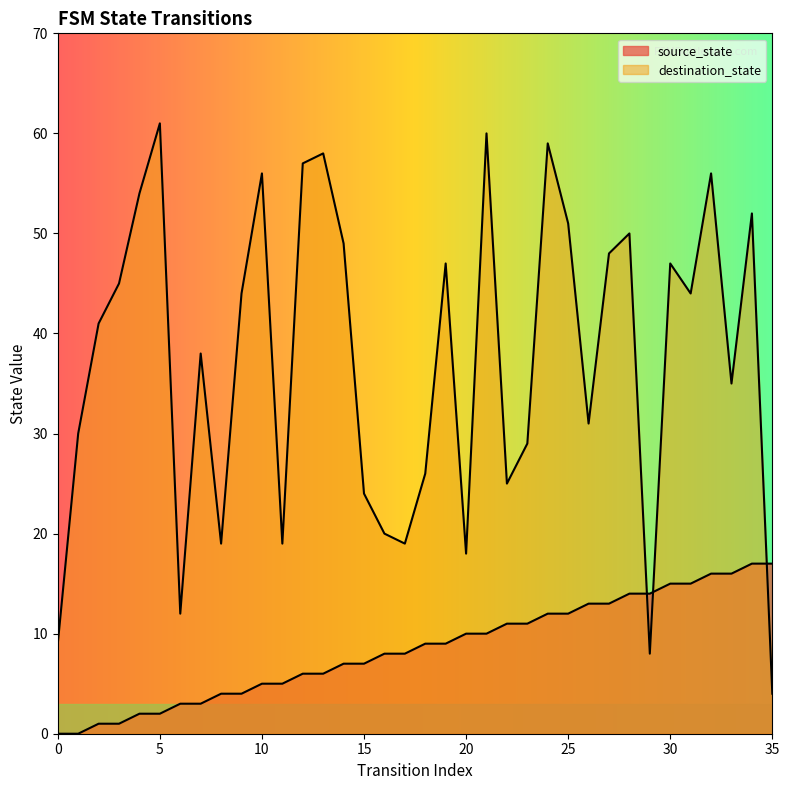

Reading right to left, list all the values displayed in this chart.

source_state: 35=17	34=17	33=16	32=16	31=15	30=15	29=14	28=14	27=13	26=13	25=12	24=12	23=11	22=11	21=10	20=10	19=9	18=9	17=8	16=8	15=7	14=7	13=6	12=6	11=5	10=5	9=4	8=4	7=3	6=3	5=2	4=2	3=1	2=1	1=0	0=0
destination_state: 35=4	34=52	33=35	32=56	31=44	30=47	29=8	28=50	27=48	26=31	25=51	24=59	23=29	22=25	21=60	20=18	19=47	18=26	17=19	16=20	15=24	14=49	13=58	12=57	11=19	10=56	9=44	8=19	7=38	6=12	5=61	4=54	3=45	2=41	1=30	0=9